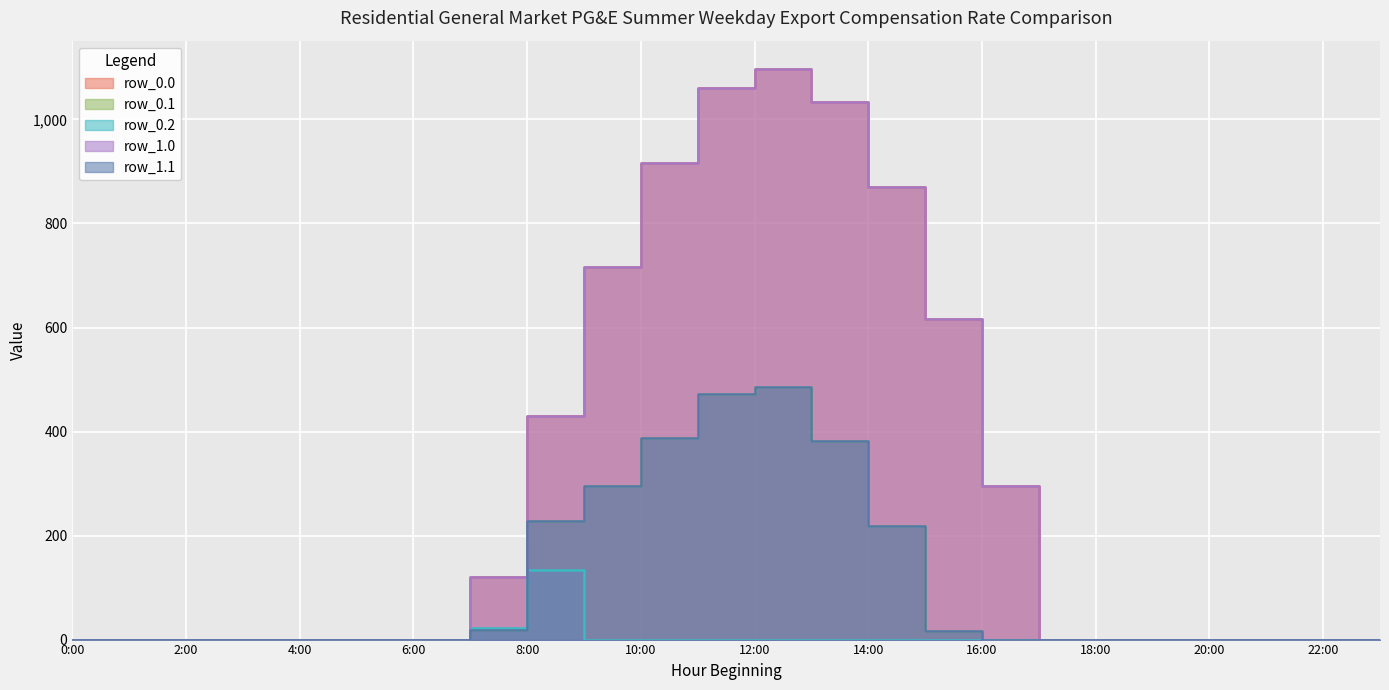

What is the average value of the row_1.1 series?

104.4